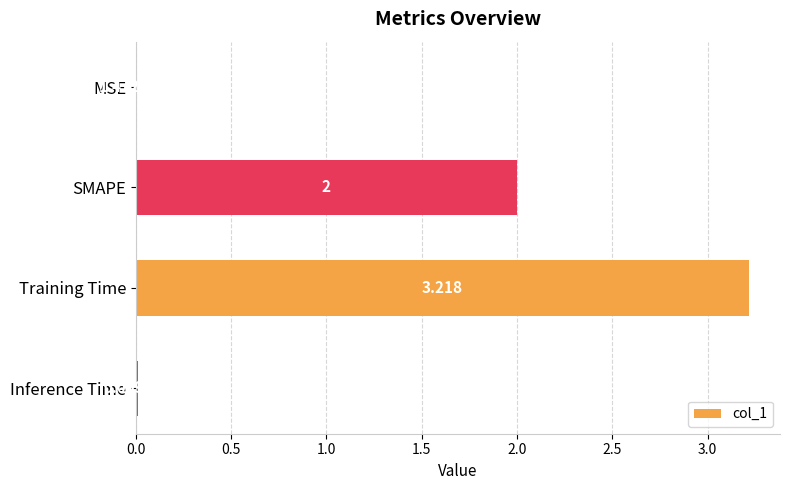

Which has a higher value, SMAPE or Inference Time?

SMAPE